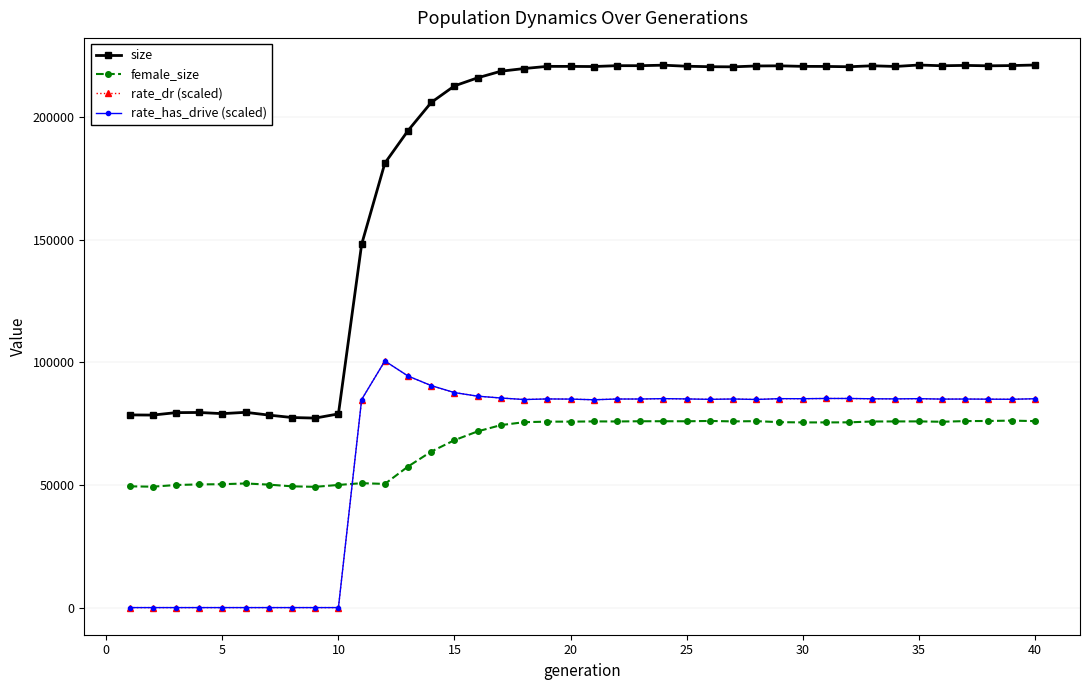

Does the chart have visible grid lines?

Yes